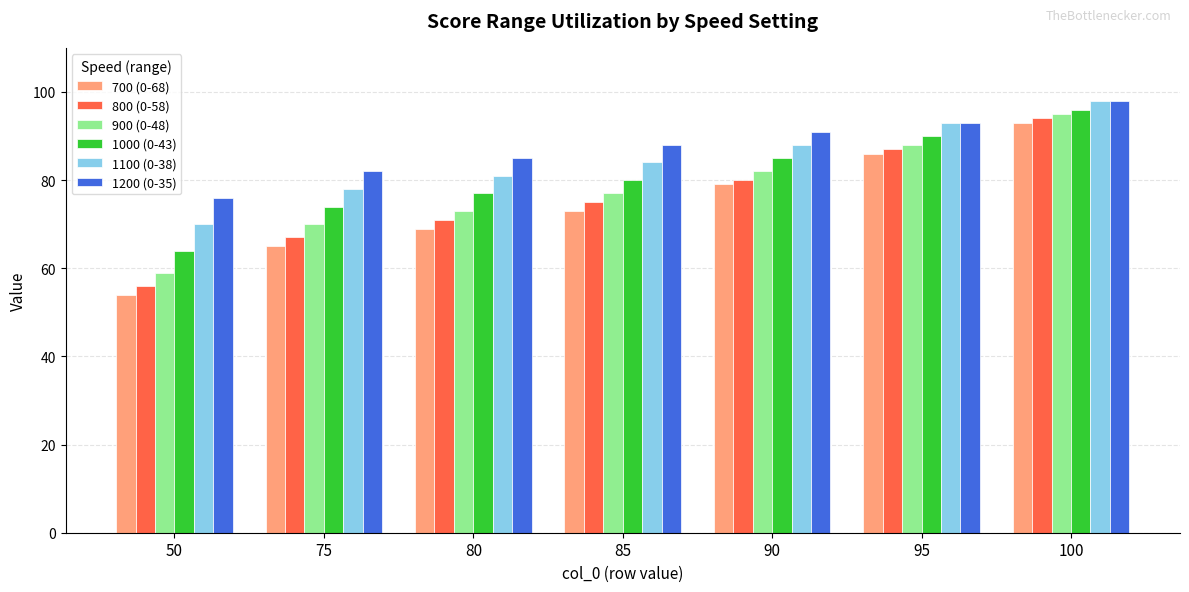

Reading left to right, what are all the values shown in this chart?

700 (0-68): 50=54	75=65	80=69	85=73	90=79	95=86	100=93
800 (0-58): 50=56	75=67	80=71	85=75	90=80	95=87	100=94
900 (0-48): 50=59	75=70	80=73	85=77	90=82	95=88	100=95
1000 (0-43): 50=64	75=74	80=77	85=80	90=85	95=90	100=96
1100 (0-38): 50=70	75=78	80=81	85=84	90=88	95=93	100=98
1200 (0-35): 50=76	75=82	80=85	85=88	90=91	95=93	100=98